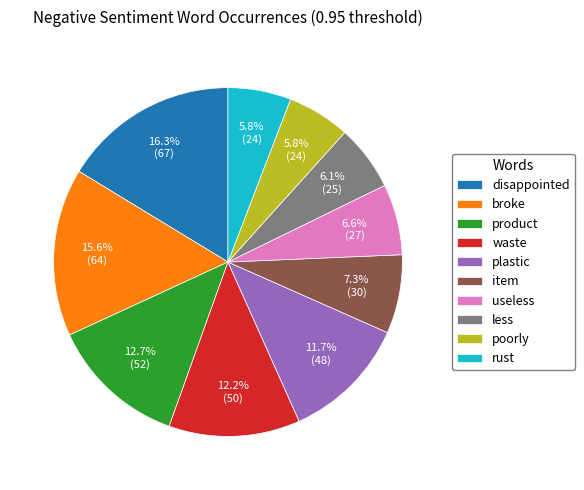

How many segments does this pie chart have?

10